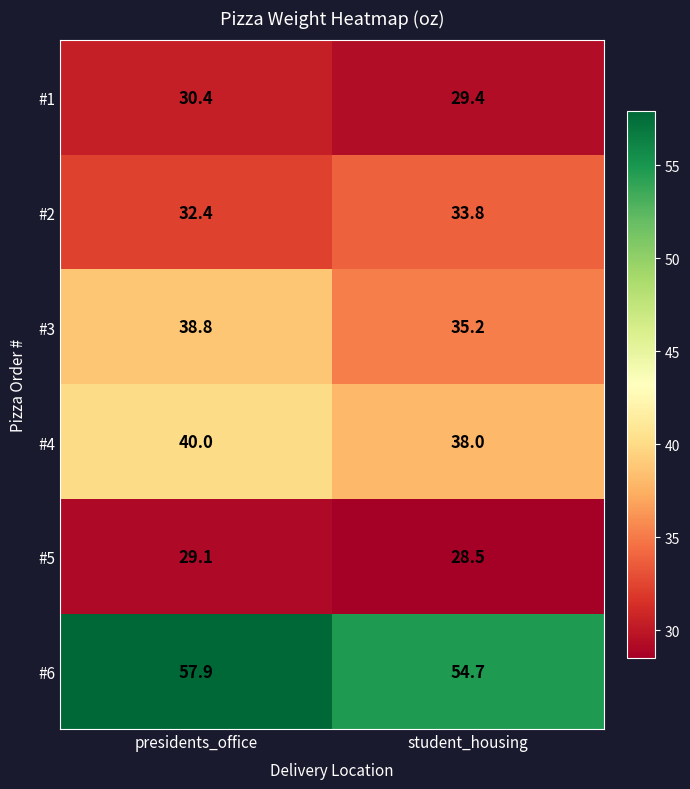

Rank the series by their maximum value, from lowest to highest.

#5, #1, #2, #3, #4, #6